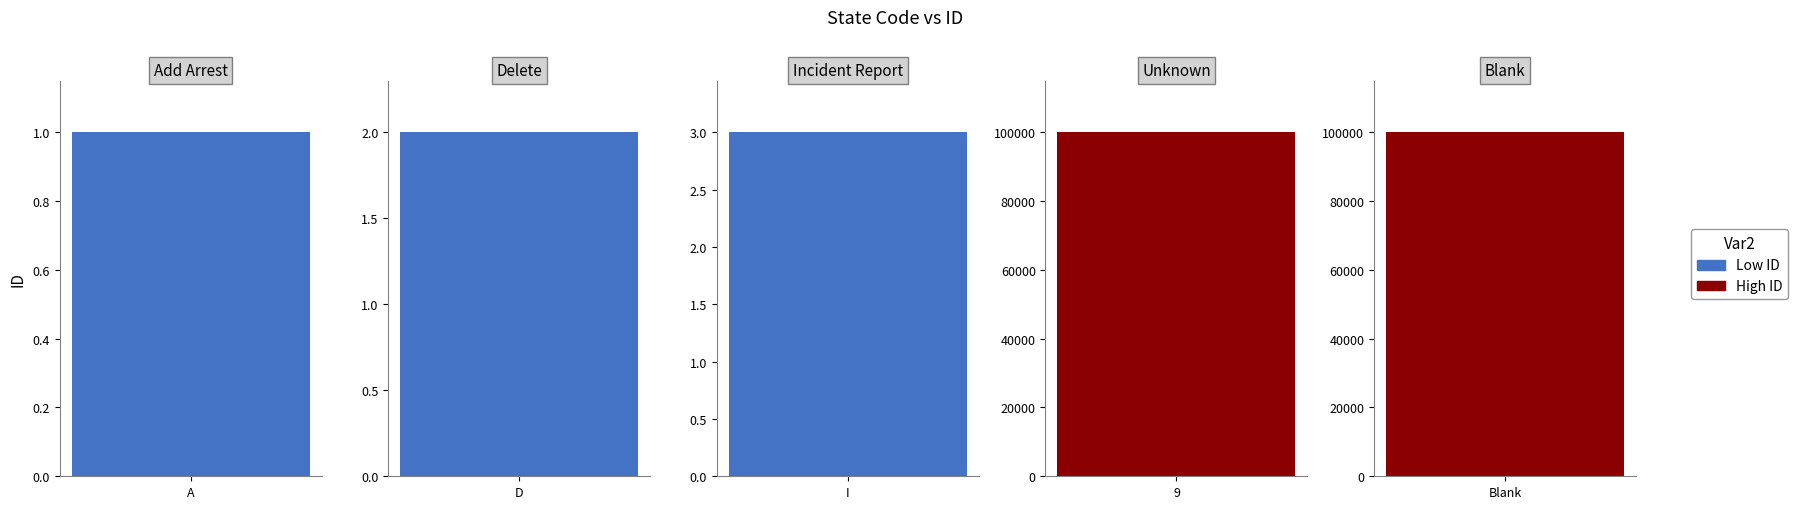

Is it true that the value at A is 1?

True